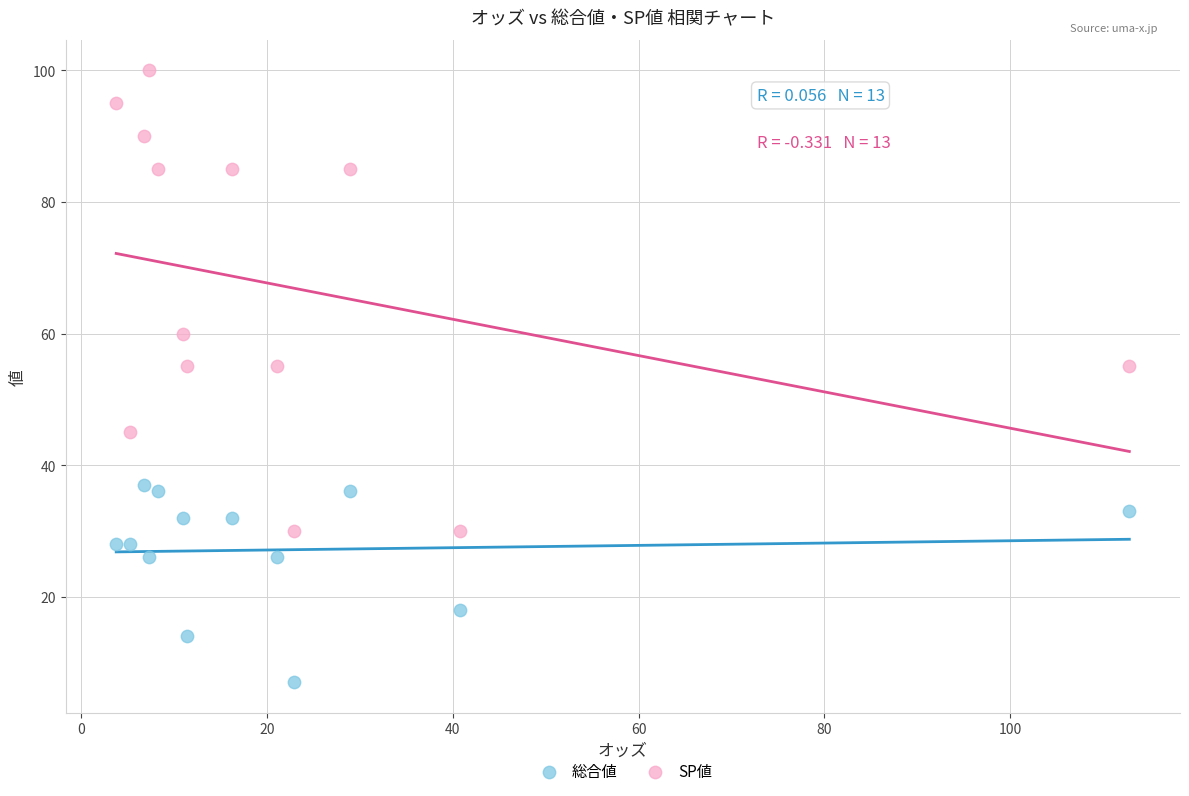

Which series contains the highest Y value?

SP値